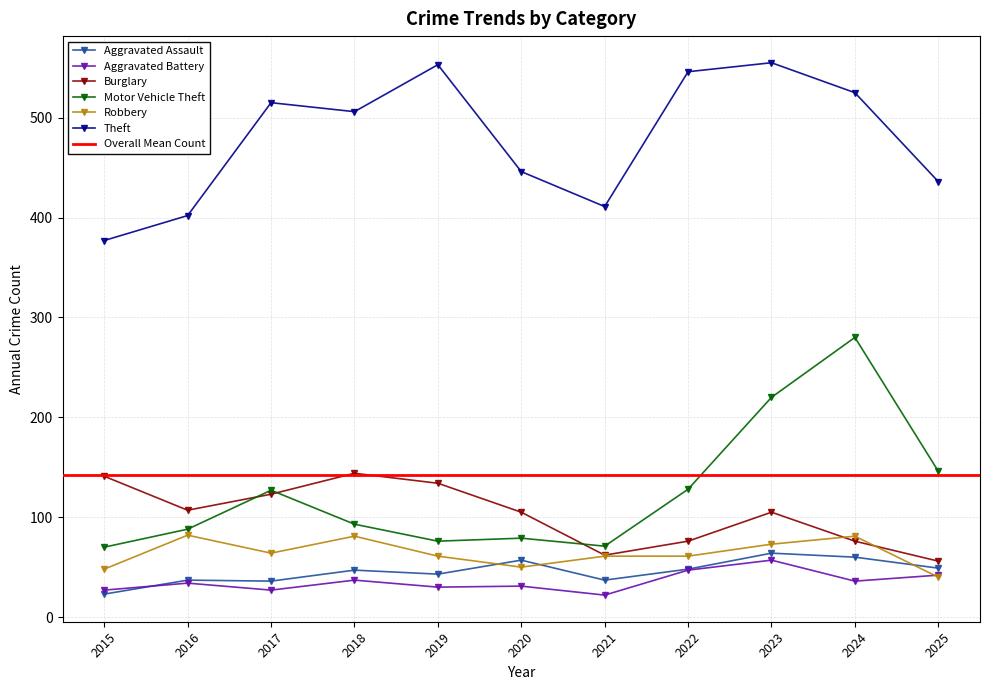

Where is Motor Vehicle Theft nearest to the value 175?

2025